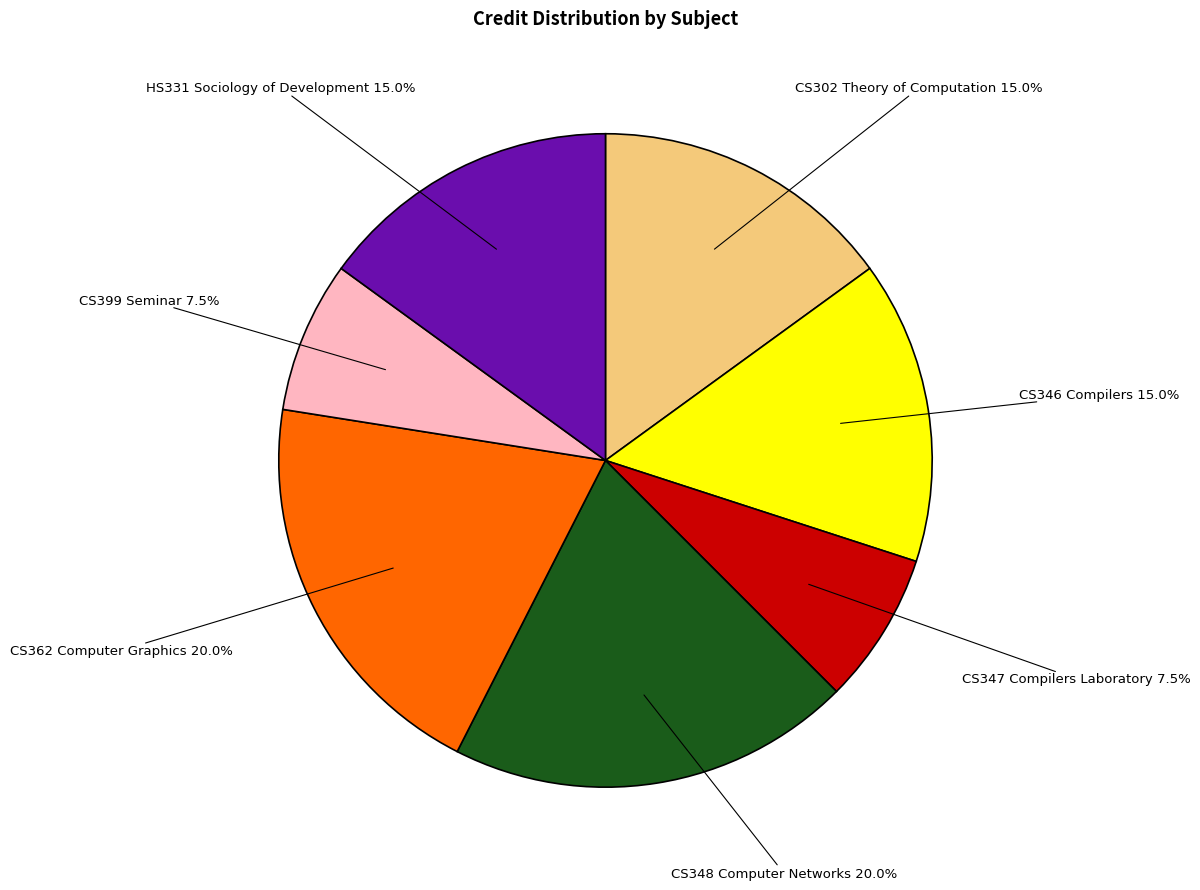

Which has a higher value, CS302 Theory of Computation or CS399 Seminar?

CS302 Theory of Computation